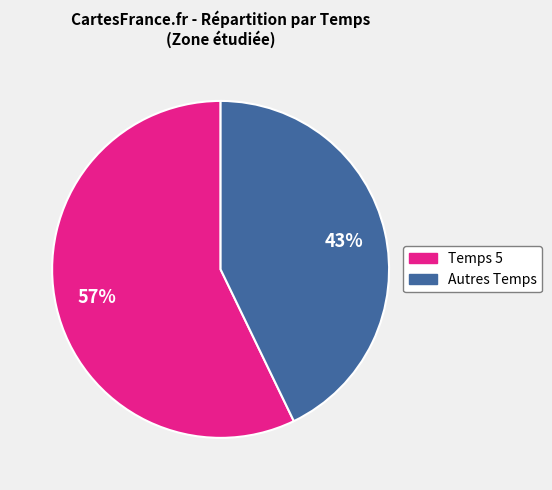

Does any single category account for the majority?

Yes